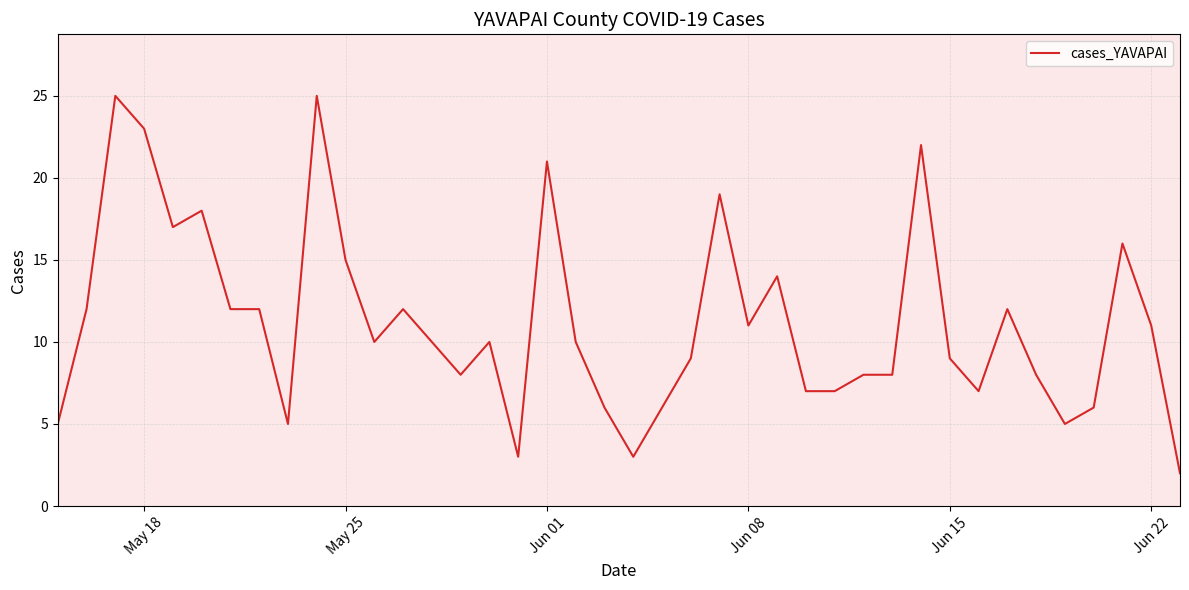

What is the maximum value shown in the chart?

25